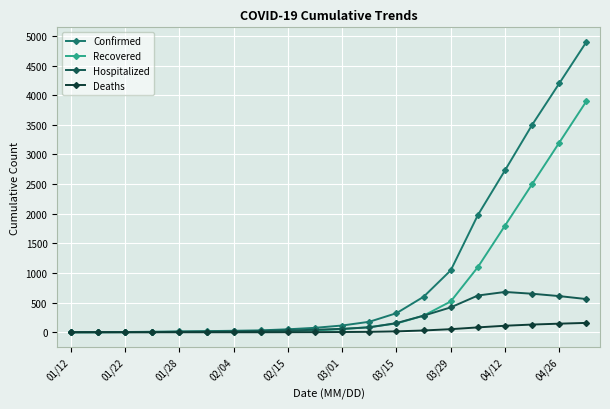

Rank the series by their average value, from highest to lowest.

Confirmed, Recovered, Hospitalized, Deaths